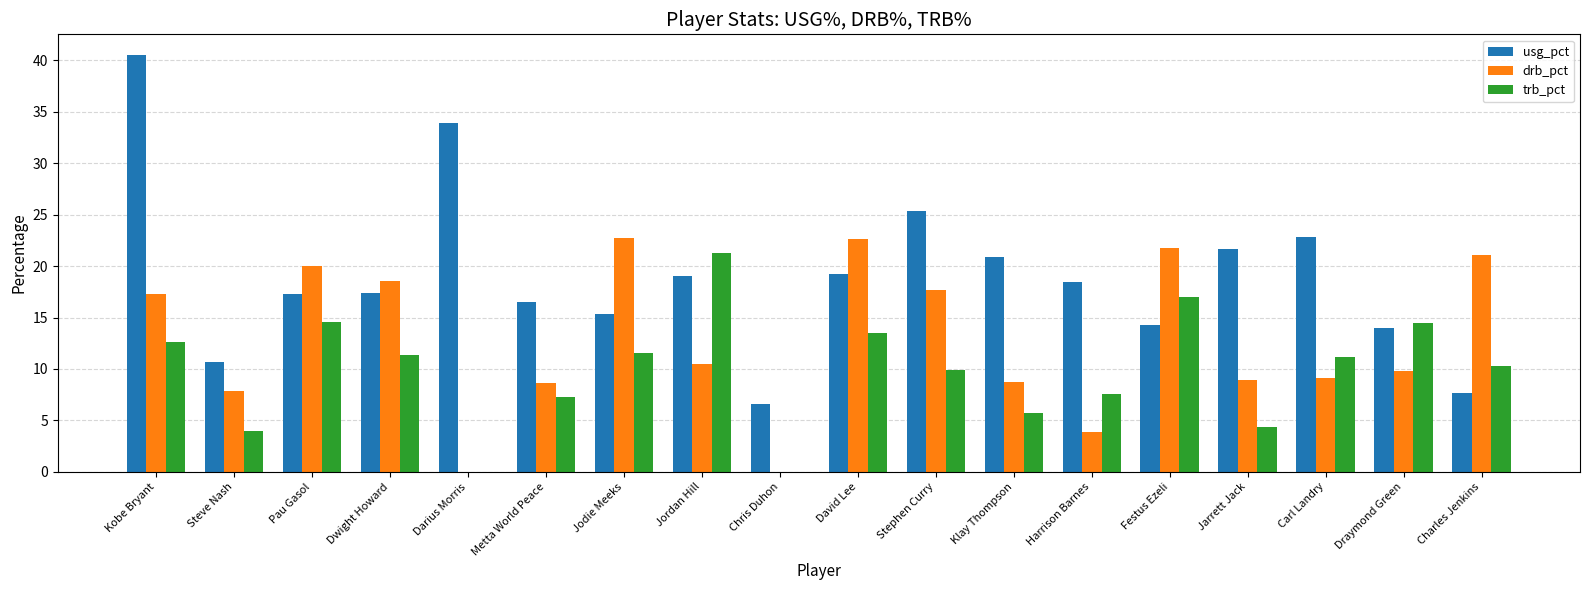

At which category is the sum across all series the highest?

Kobe Bryant